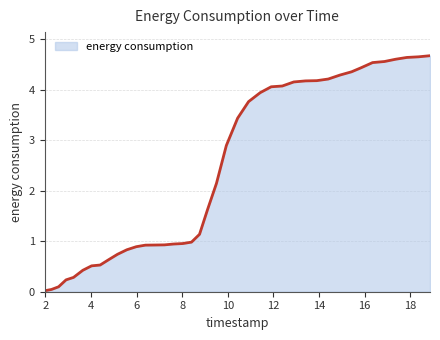

What is the difference between the maximum and minimum values?

4.7